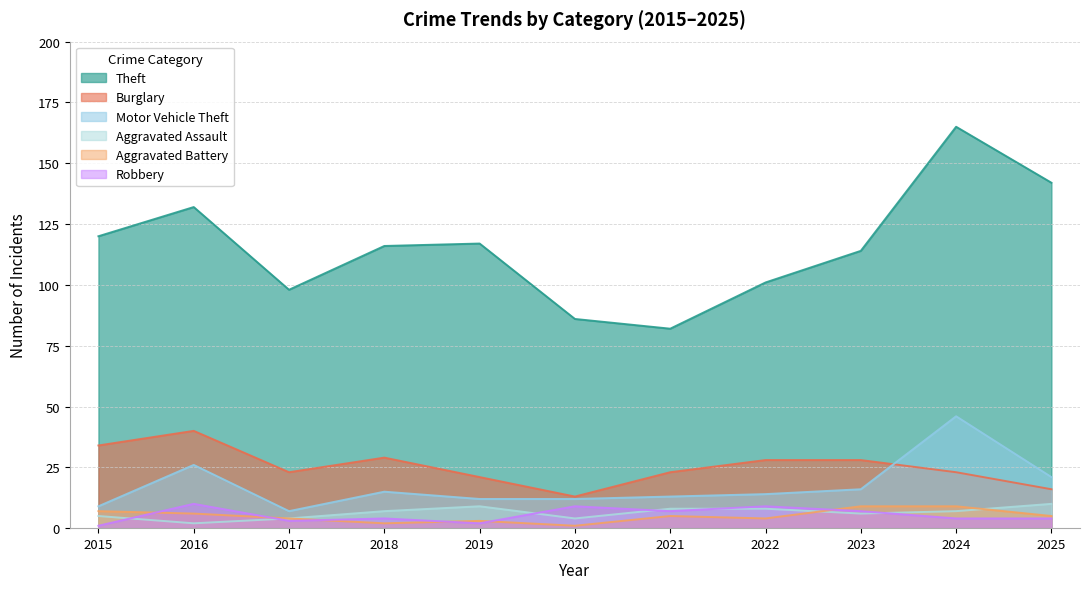

Rank the series by their maximum value, from lowest to highest.

Aggravated Battery, Aggravated Assault, Robbery, Burglary, Motor Vehicle Theft, Theft